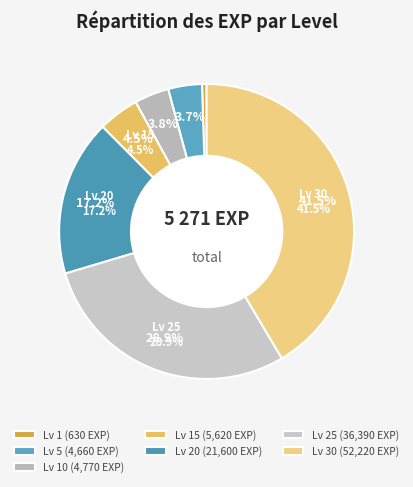

Does 15 account for over 50% of the chart?

No